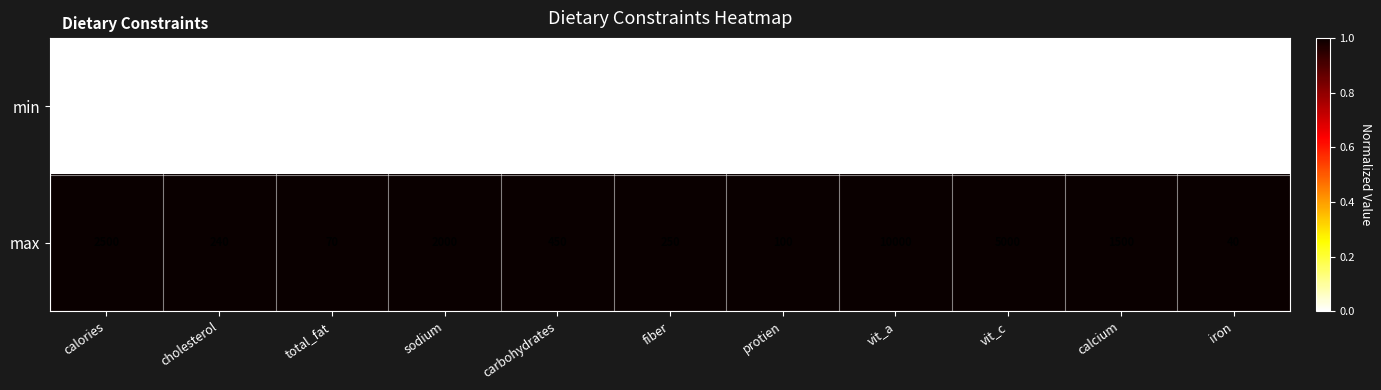

At which category is the sum across all series the highest?

vit_a